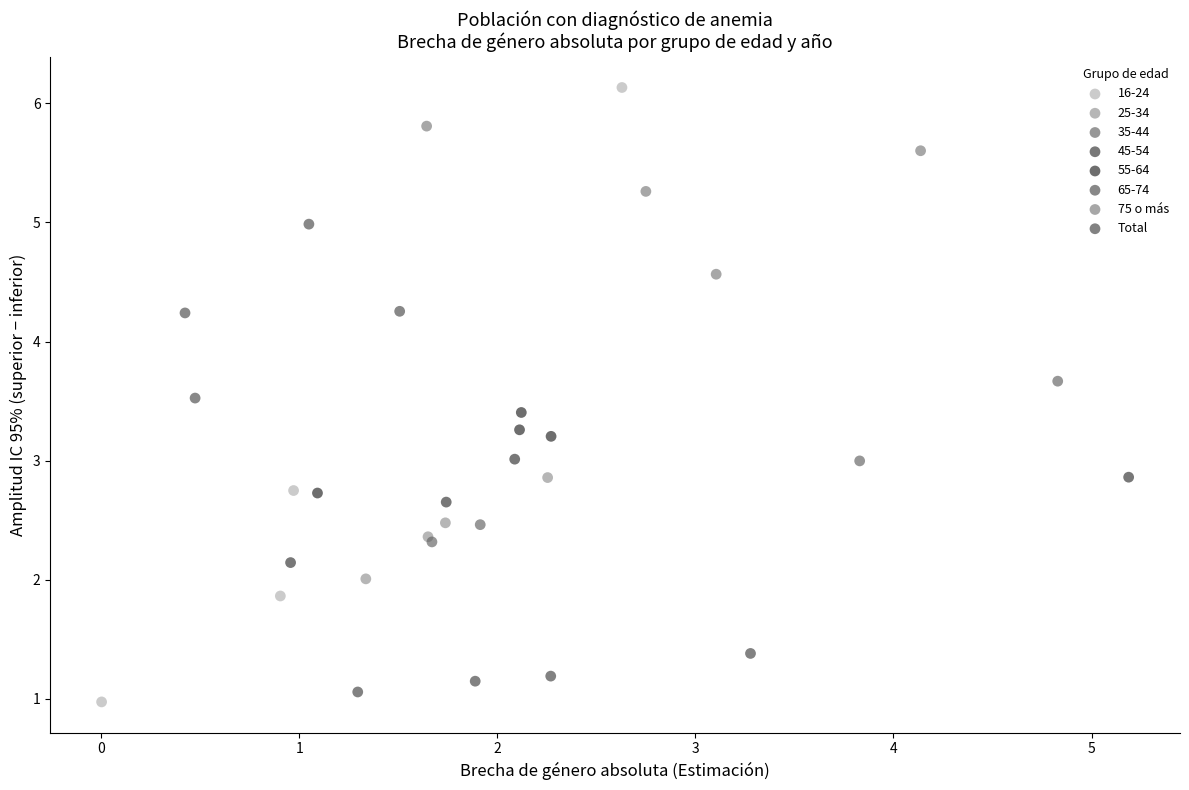

What are all the series names shown in the legend?

16-24, 25-34, 35-44, 45-54, 55-64, 65-74, 75 o más, Total